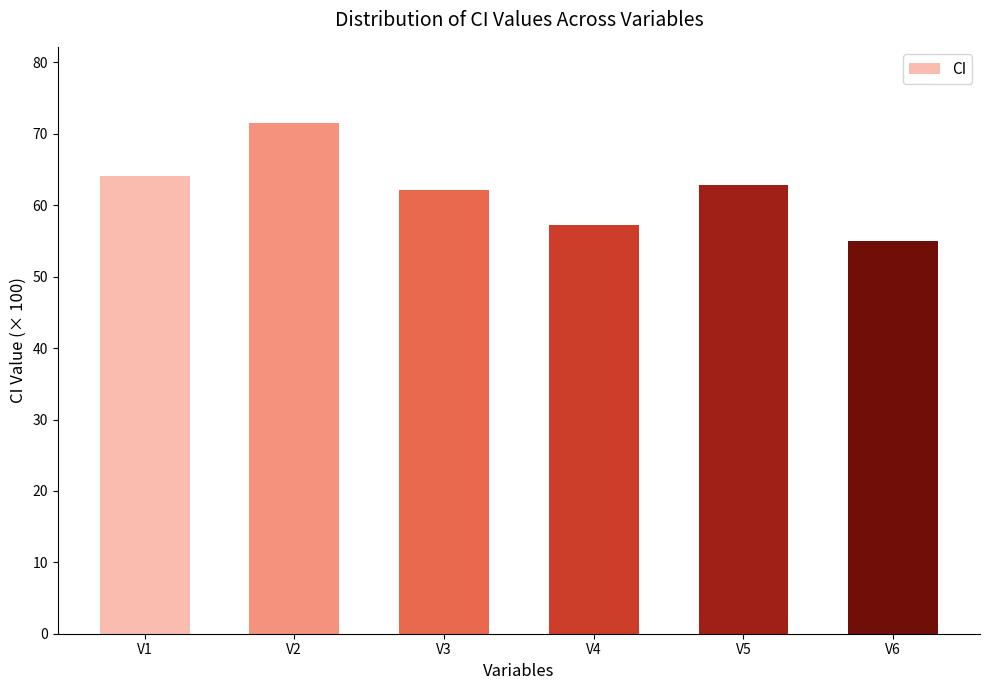

What is the ratio of the value at V4 to the value at V2?

0.8